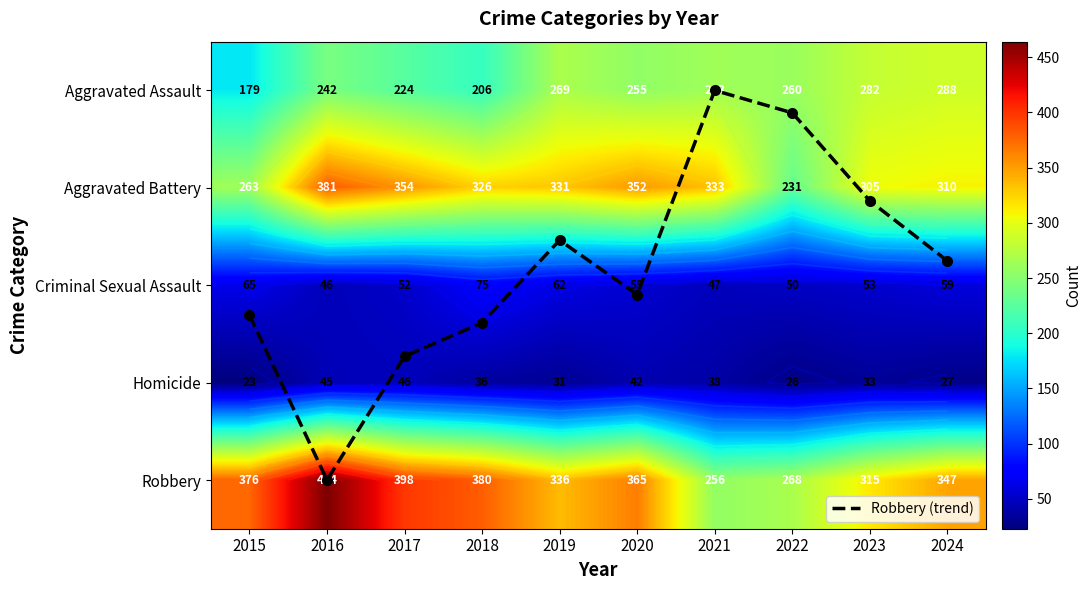

Is it true that Robbery (trend) equals 1.1 at 2023?

True